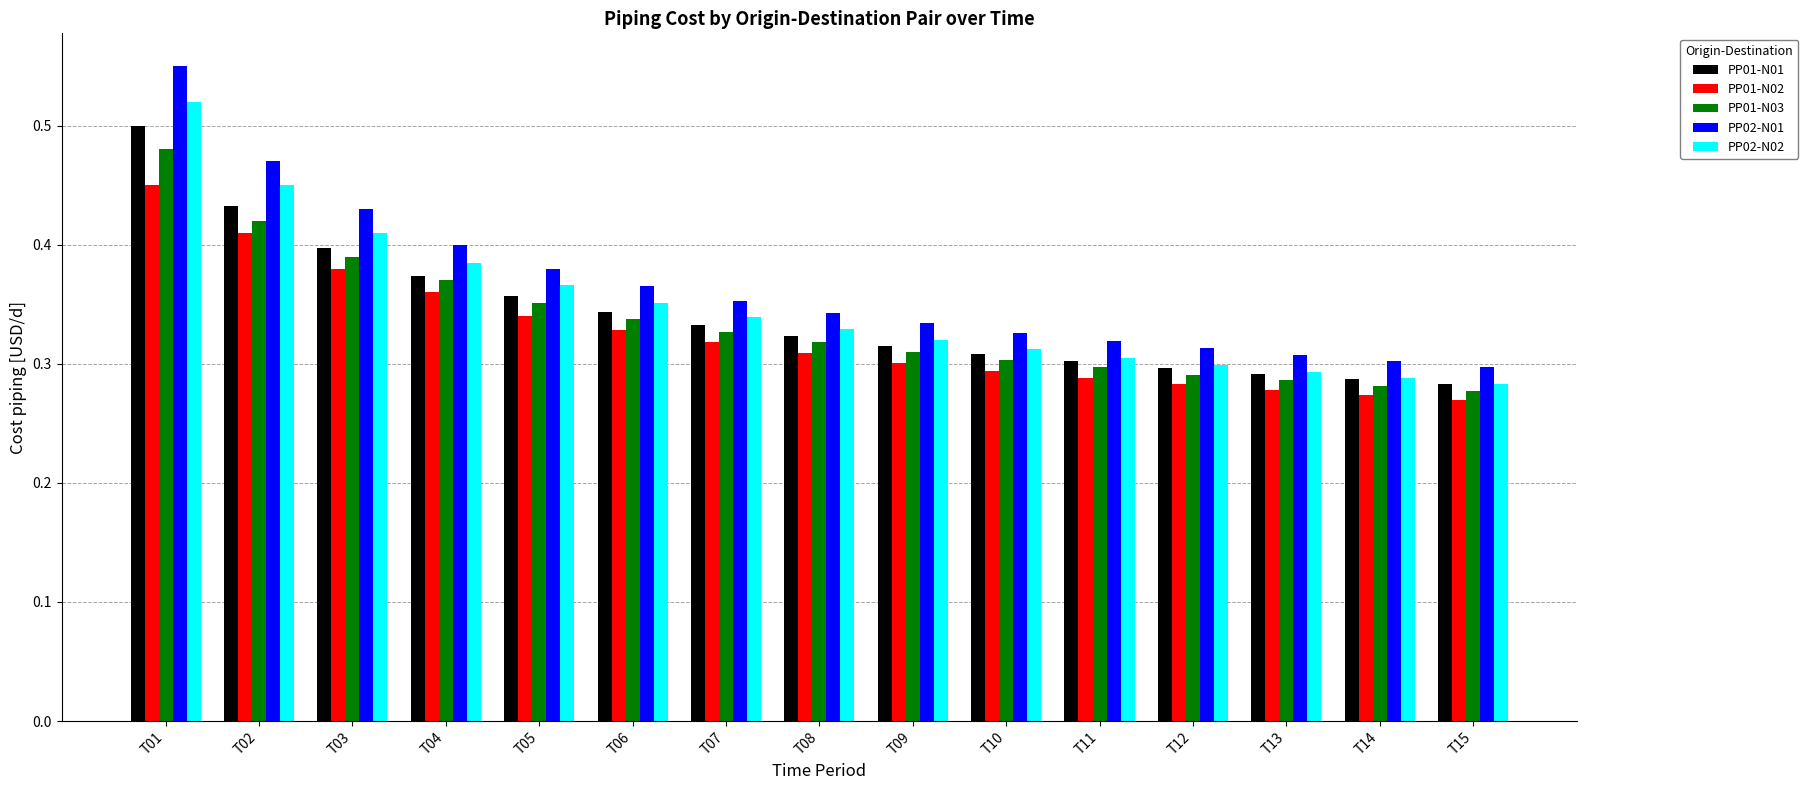

At which label does PP01-N03 reach its peak?

T01